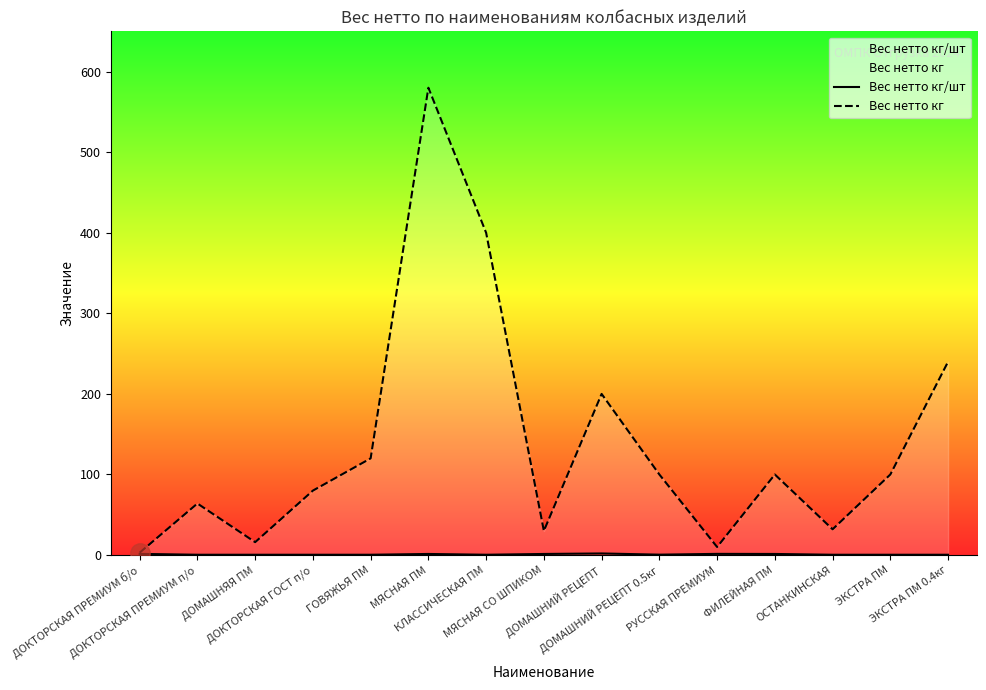

Where is Вес нетто кг/шт nearest to the value 1?

МЯСНАЯ ПМ